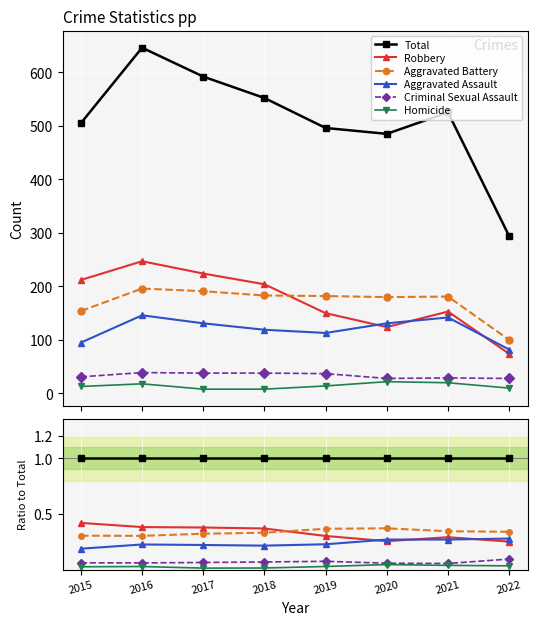

Reading left to right, transcribe all the data shown in this chart.

Total: 2015=1.0	2016=1.0	2017=1.0	2018=1.0	2019=1.0	2020=1.0	2021=1.0	2022=1.0
Robbery: 2015=0.4	2016=0.4	2017=0.4	2018=0.4	2019=0.3	2020=0.3	2021=0.3	2022=0.3
Aggravated Battery: 2015=0.3	2016=0.3	2017=0.3	2018=0.3	2019=0.4	2020=0.4	2021=0.3	2022=0.3
Aggravated Assault: 2015=0.2	2016=0.2	2017=0.2	2018=0.2	2019=0.2	2020=0.3	2021=0.3	2022=0.3
Criminal Sexual Assault: 2015=0.1	2016=0.1	2017=0.1	2018=0.1	2019=0.1	2020=0.1	2021=0.1	2022=0.1
Homicide: 2015=0.0	2016=0.0	2017=0.0	2018=0.0	2019=0.0	2020=0.0	2021=0.0	2022=0.0